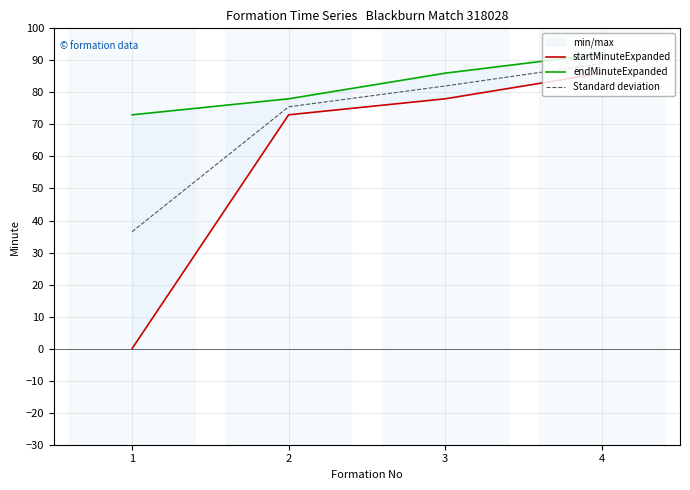

What is the sum of all startMinuteExpanded values?

237.0